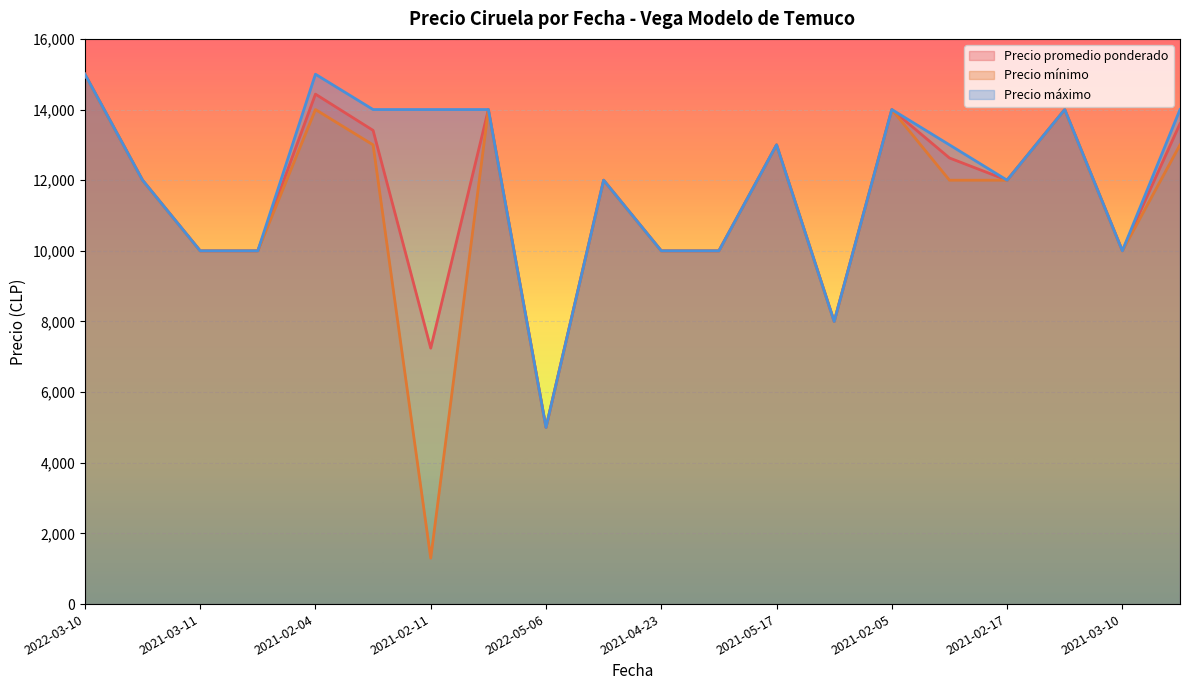

What is the value of the Precio mínimo point at the 15th from the left?

14000